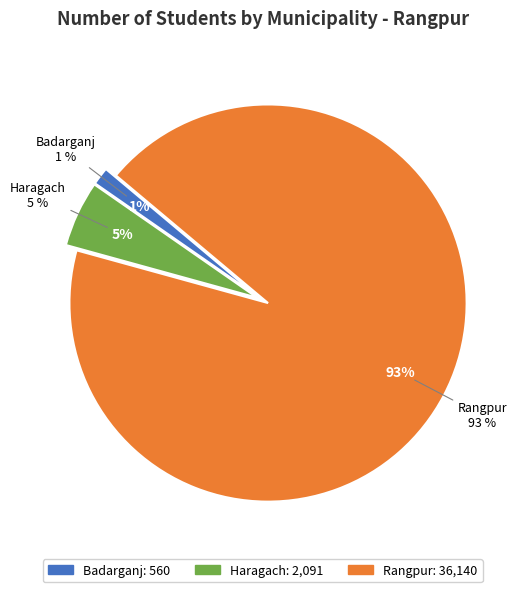

The Rangpur slice represents 86% of the pie. True or false?

False